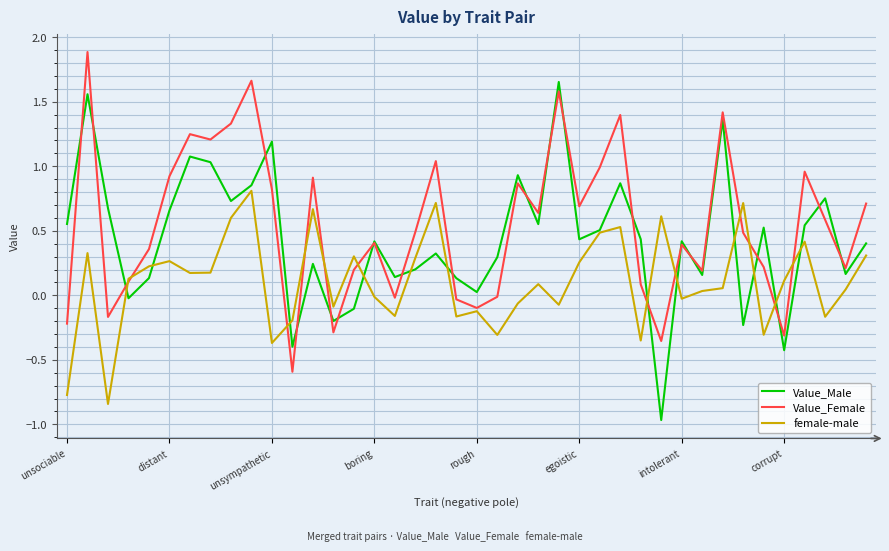

List the series in order of their peak value, highest first.

Value_Female, Value_Male, female-male